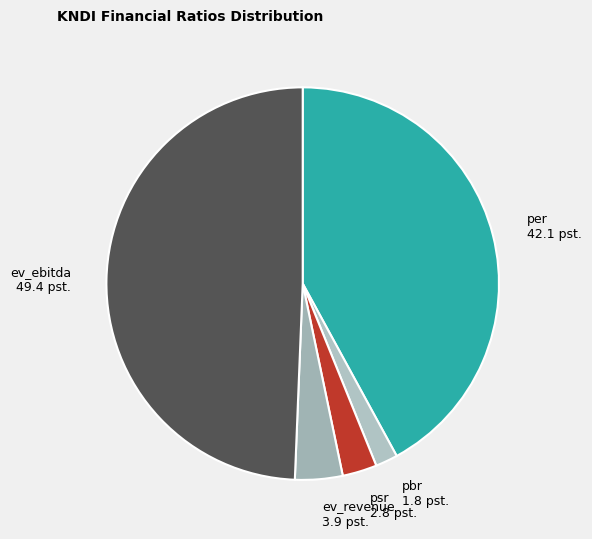

Is it true that per is 42% of the pie?

True